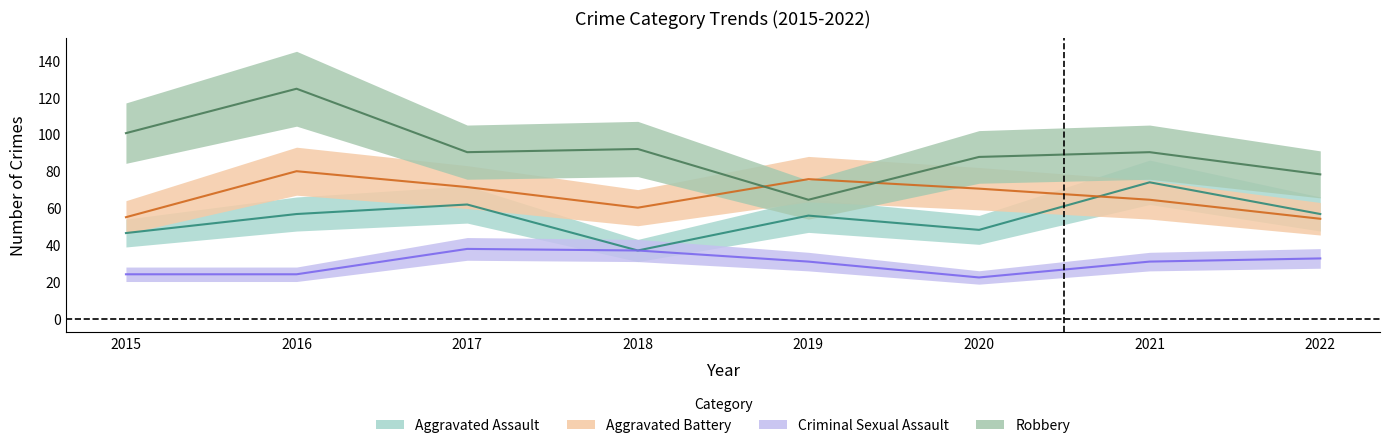

True or false: Aggravated Battery has a value of 60.2 at 2018.

True